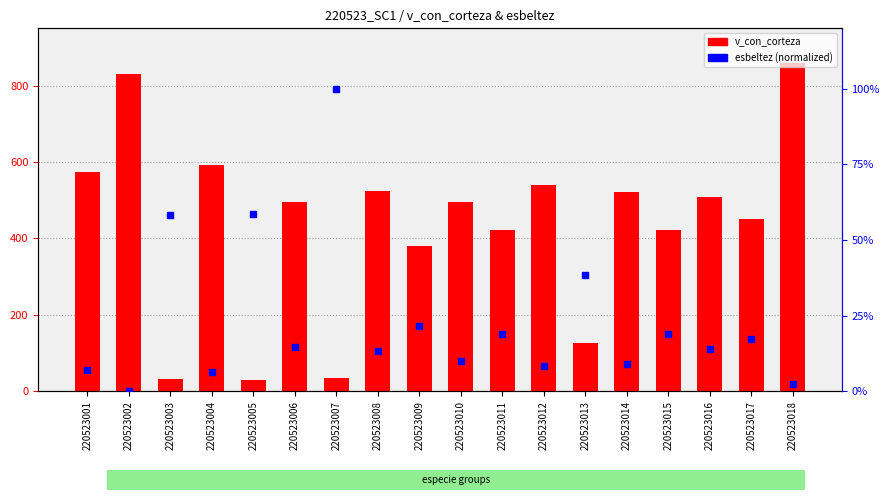

At how many categories does at least one series exceed 405?

13